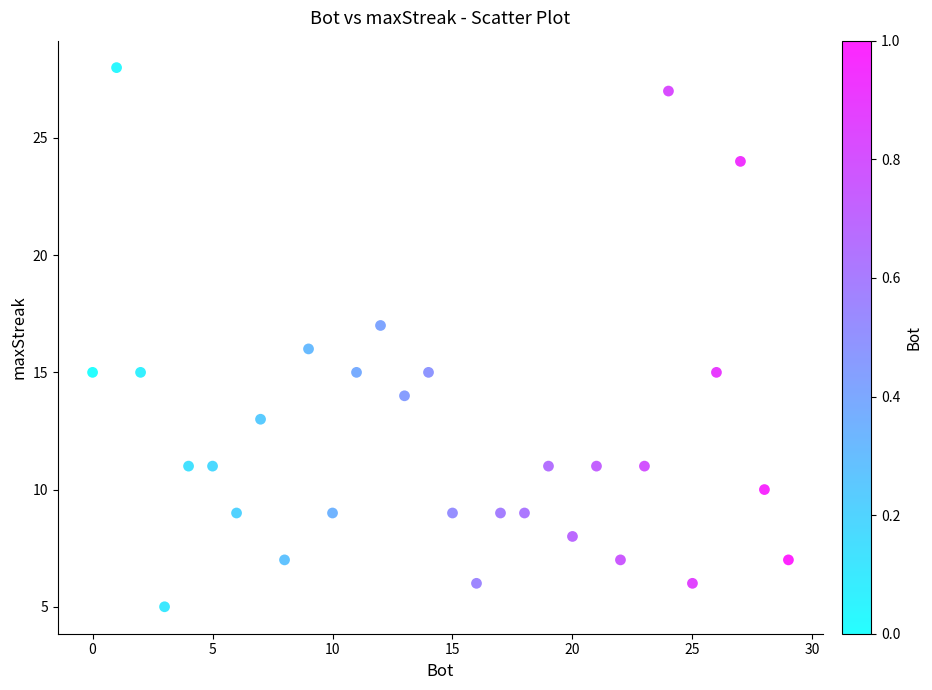

What is the range of X values (max minus min)?

29